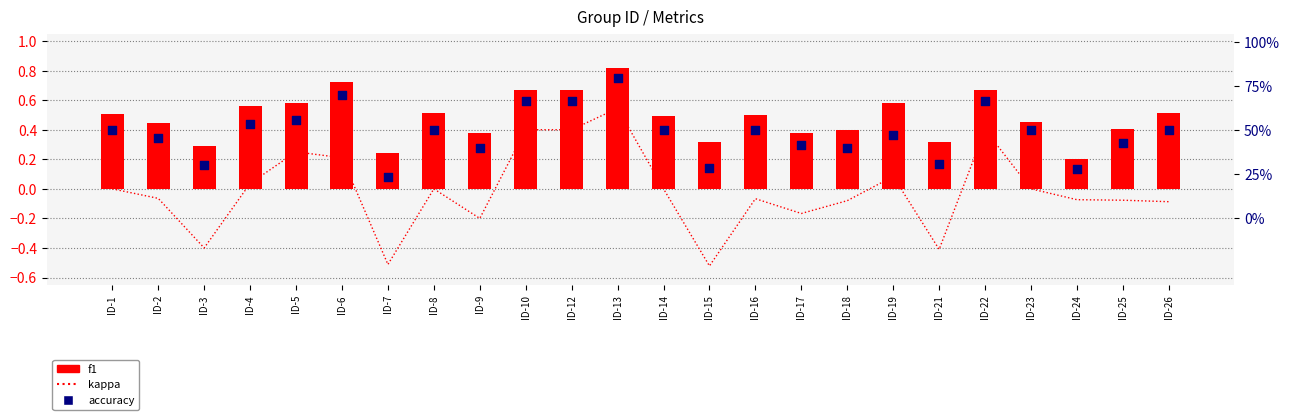

Which series reaches the minimum Y coordinate?

kappa